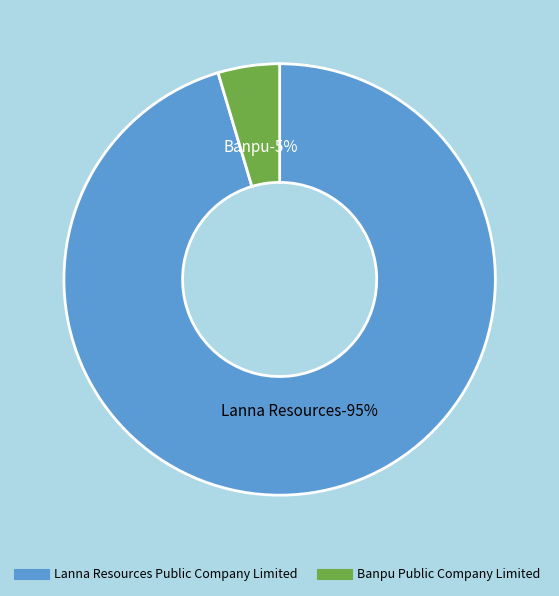

Count the number of slices in the pie.

2